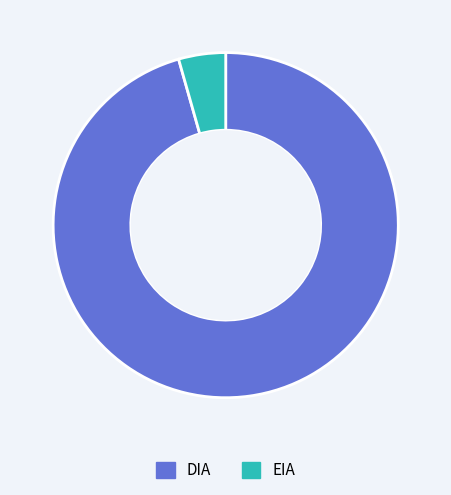

How many slices are in this pie chart?

2